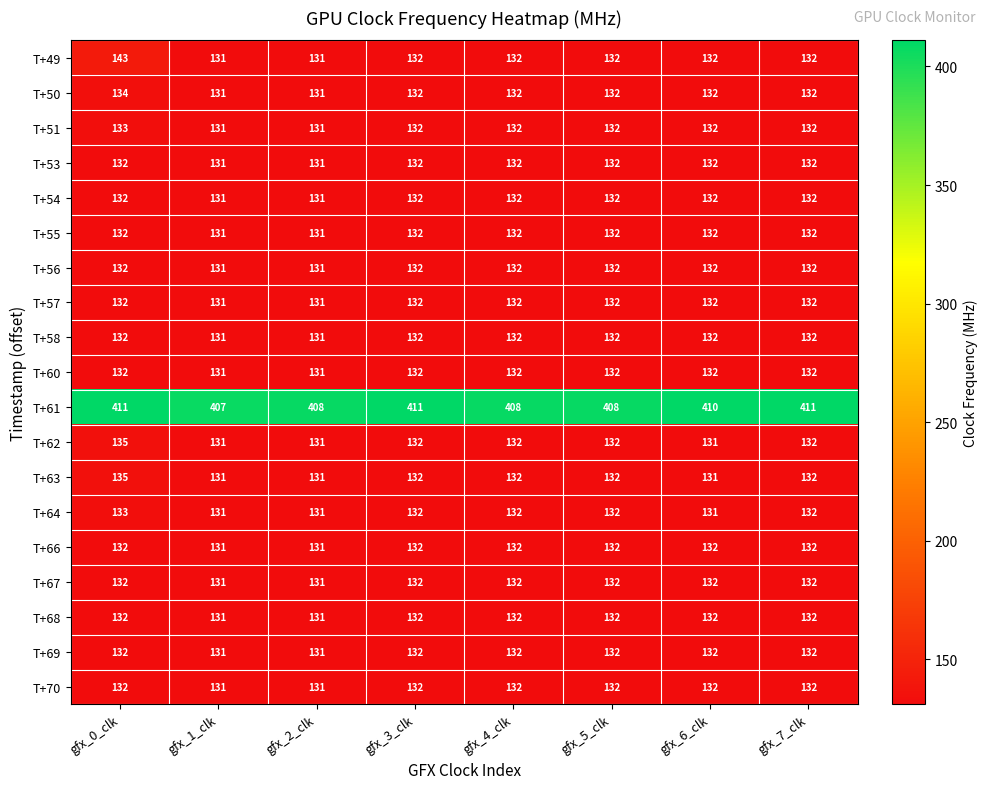

Which series has the widest spread of values?

T+49